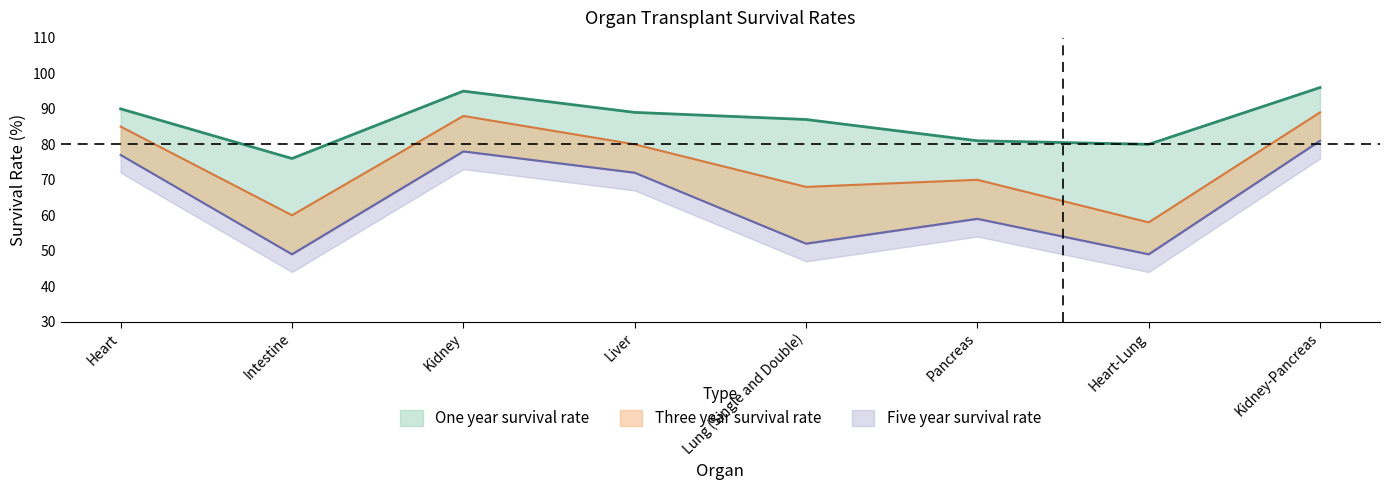

Reading left to right, transcribe all the data shown in this chart.

One year survival rate: 90	76	95	89	87	81	80	96
Three year survival rate: 85	60	88	80	68	70	58	89
Five year survival rate: 77	49	78	72	52	59	49	81